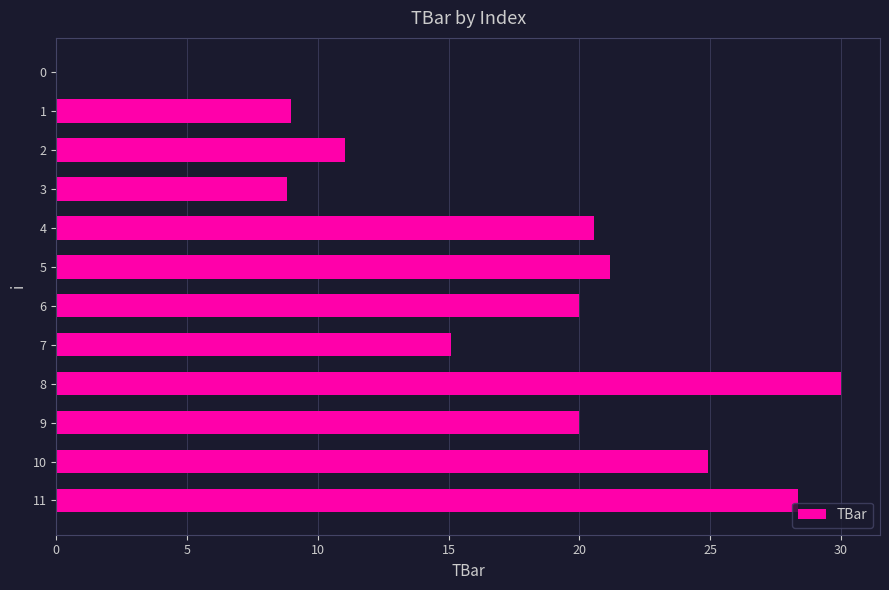

What is the change in value from 9 to 10?

+4.9